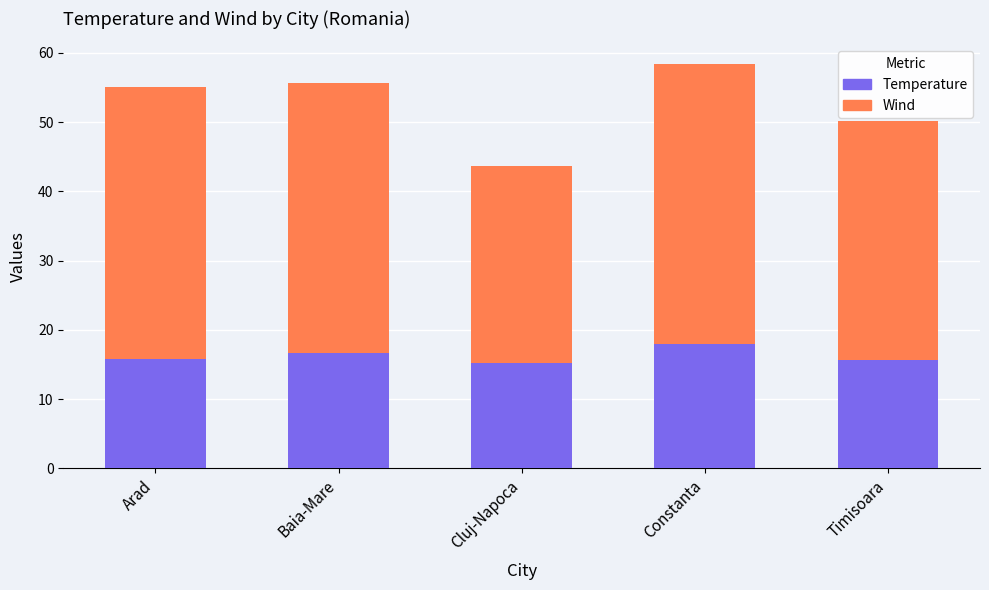

How many categories are shown in the chart?

5